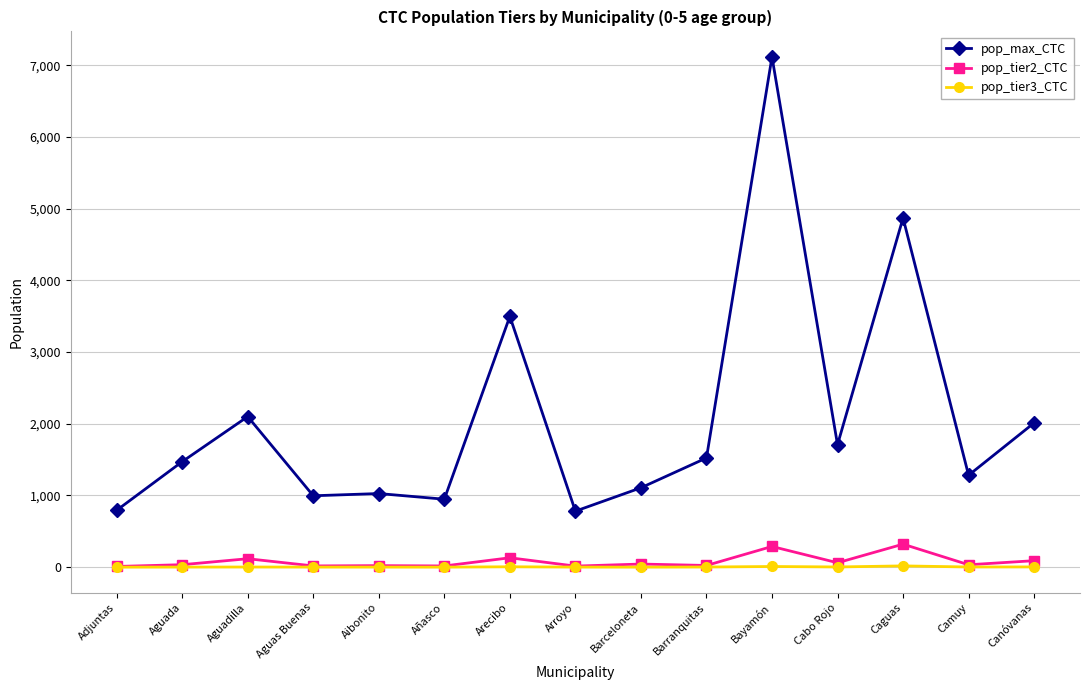

True or false: pop_tier3_CTC has more than 2 interior local peaks.

True